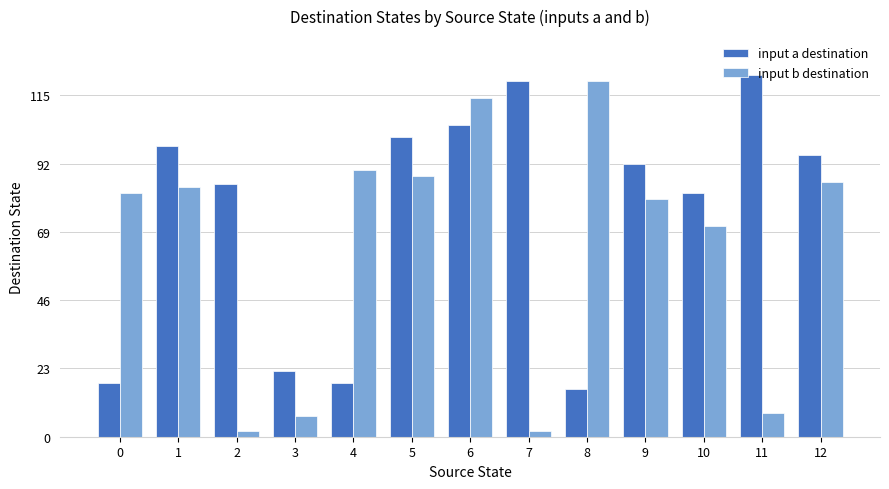

Are the bars grouped side by side (vs. stacked)?

Yes